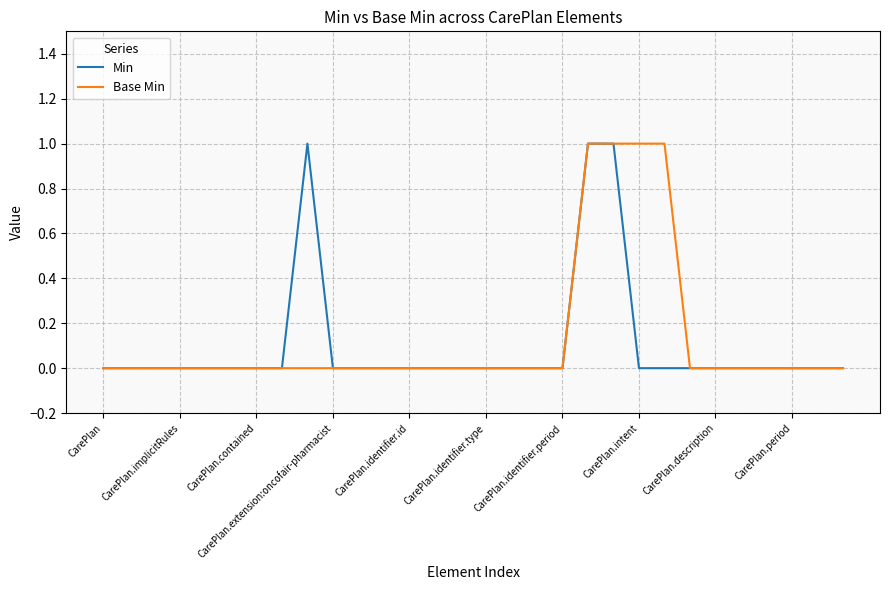

Count the Base Min values in the range 0 to 1.

30